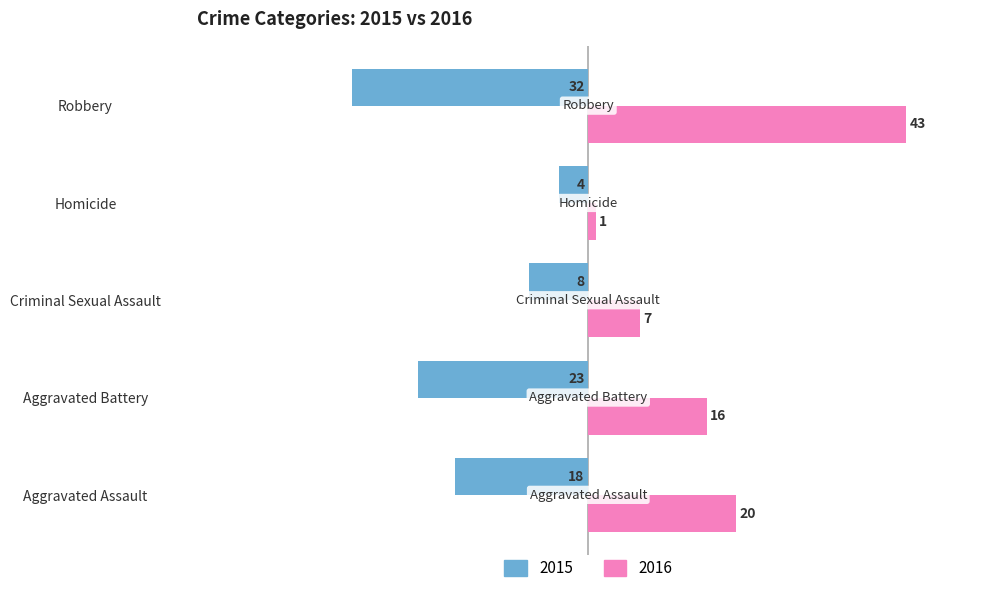

How many distinct data groups are displayed?

2